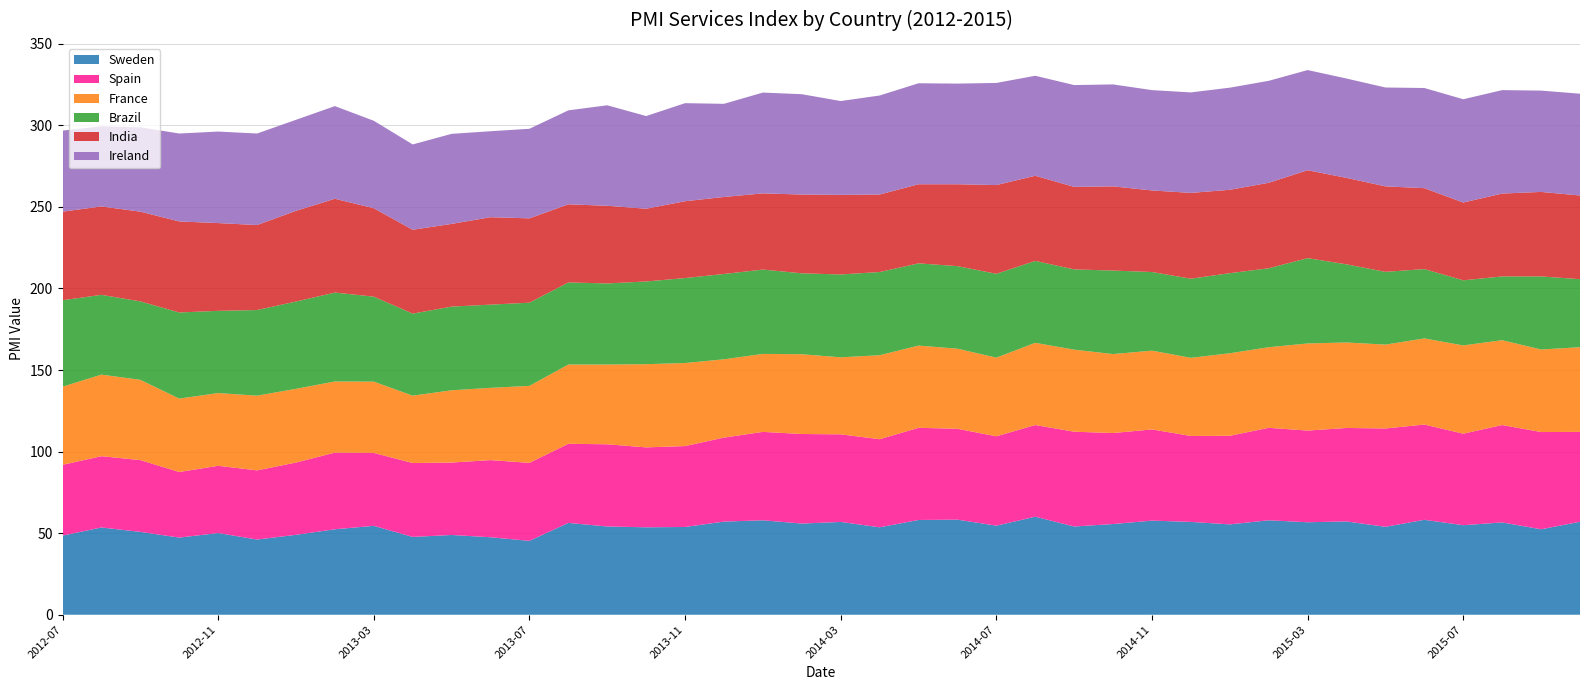

Reading left to right, what are all the values shown in this chart?

Sweden: 48.5	53.5	50.8	47.3	50.1	46.1	49.0	52.4	54.5	47.7	48.9	47.5	45.3	56.3	54.1	53.6	53.8	57.1	57.9	55.9	56.9	53.6	58.1	58.3	54.6	60.1	54.1	55.6	57.7	56.9	55.4	57.9	56.7	57.2	53.9	58.2	54.9	56.6	52.4	57.0
Spain: 43.4	43.7	44.0	40.2	41.2	42.4	44.3	47.0	44.7	45.3	44.4	47.3	47.8	48.5	50.4	49.0	49.6	51.5	54.2	54.9	53.7	54.0	56.5	55.7	54.8	56.2	58.1	55.8	55.9	52.7	54.3	56.7	56.2	57.3	60.3	58.4	56.1	59.7	59.6	55.1
France: 47.9	50.0	49.2	45.0	44.6	45.8	45.2	43.6	43.7	41.3	44.3	44.3	47.2	48.6	48.9	51.0	50.9	48.0	47.8	48.9	47.2	51.5	50.4	49.1	48.2	50.4	50.3	48.4	48.3	47.9	50.6	49.4	53.4	52.4	51.4	52.8	54.1	52.0	50.6	51.9
Brazil: 53.0	48.9	48.1	52.8	50.4	52.5	53.5	54.5	52.1	50.3	51.3	51.0	51.0	50.3	49.7	50.7	52.1	52.3	51.7	49.6	50.8	51.0	50.4	50.6	51.4	50.2	49.2	51.2	48.2	48.5	49.1	48.4	52.3	47.9	44.6	42.5	39.9	39.1	44.8	41.7
India: 54.3	54.2	55.0	55.8	53.8	52.1	55.6	57.5	54.2	51.4	50.7	53.6	51.7	47.9	47.6	44.6	47.1	47.2	46.7	48.3	48.8	47.5	48.5	50.2	54.4	52.2	50.6	51.6	50.0	52.6	51.1	52.4	53.9	53.0	52.4	49.6	47.7	50.8	51.8	51.3
Ireland: 49.7	49.1	51.7	53.9	56.1	56.1	55.8	56.8	53.6	52.3	55.2	52.7	54.9	57.6	61.6	56.8	60.1	57.1	61.8	61.5	57.5	60.7	61.9	61.7	62.6	61.3	62.4	62.5	61.5	61.6	62.6	62.5	61.4	60.9	60.6	61.4	63.3	63.4	62.1	62.4